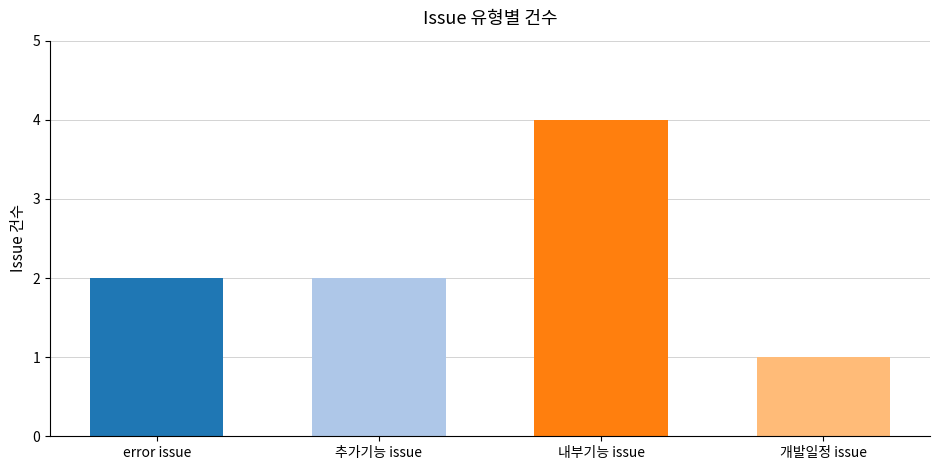

How many categories are shown in the chart?

4